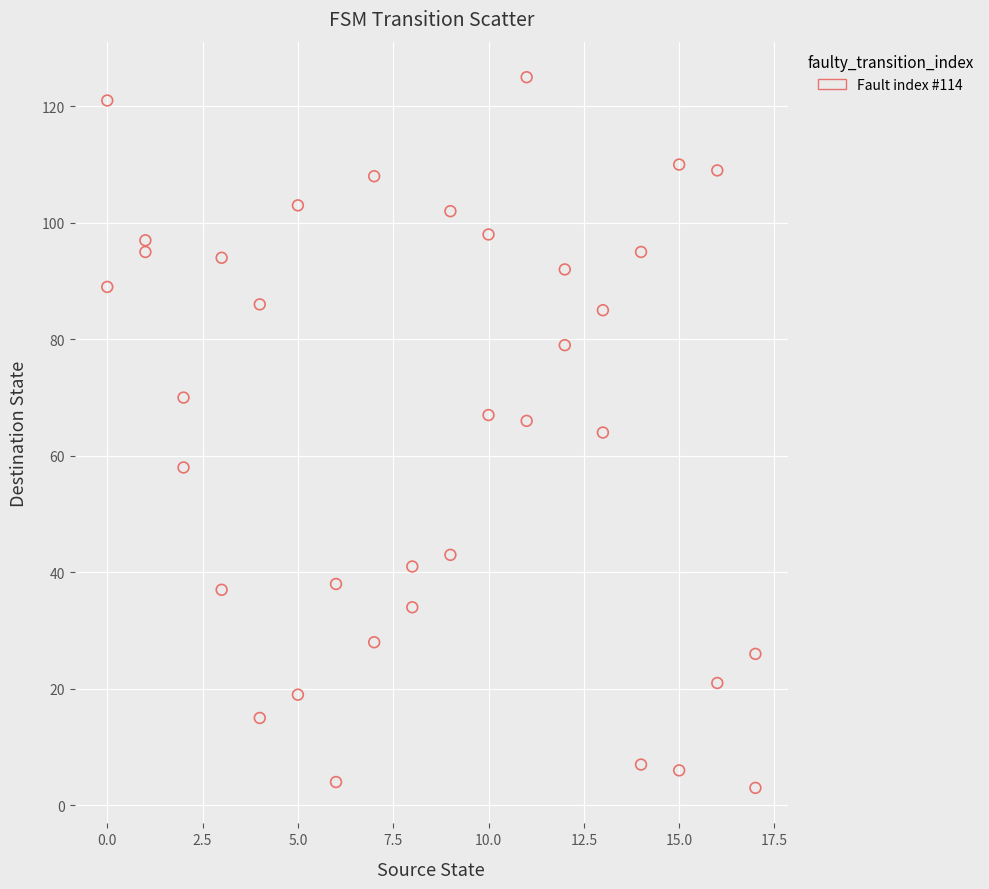

What is the range of Y values (max minus min)?

122